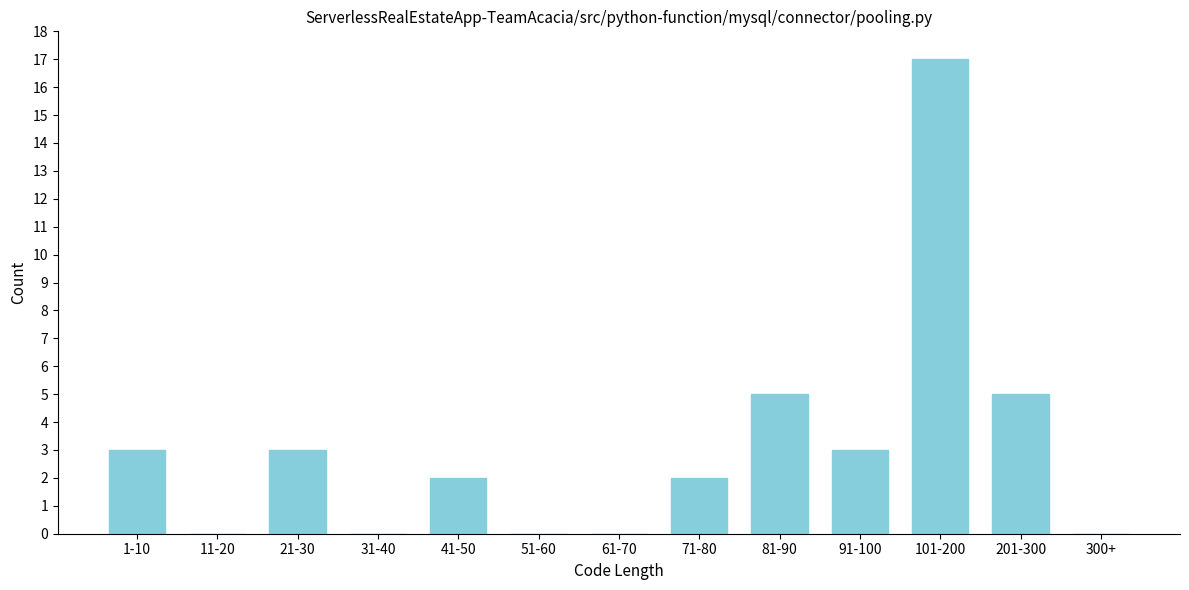

Reading left to right, extract all data points from this chart.

1-10=3	11-20=0	21-30=3	31-40=0	41-50=2	51-60=0	61-70=0	71-80=2	81-90=5	91-100=3	101-200=17	201-300=5	300+=0